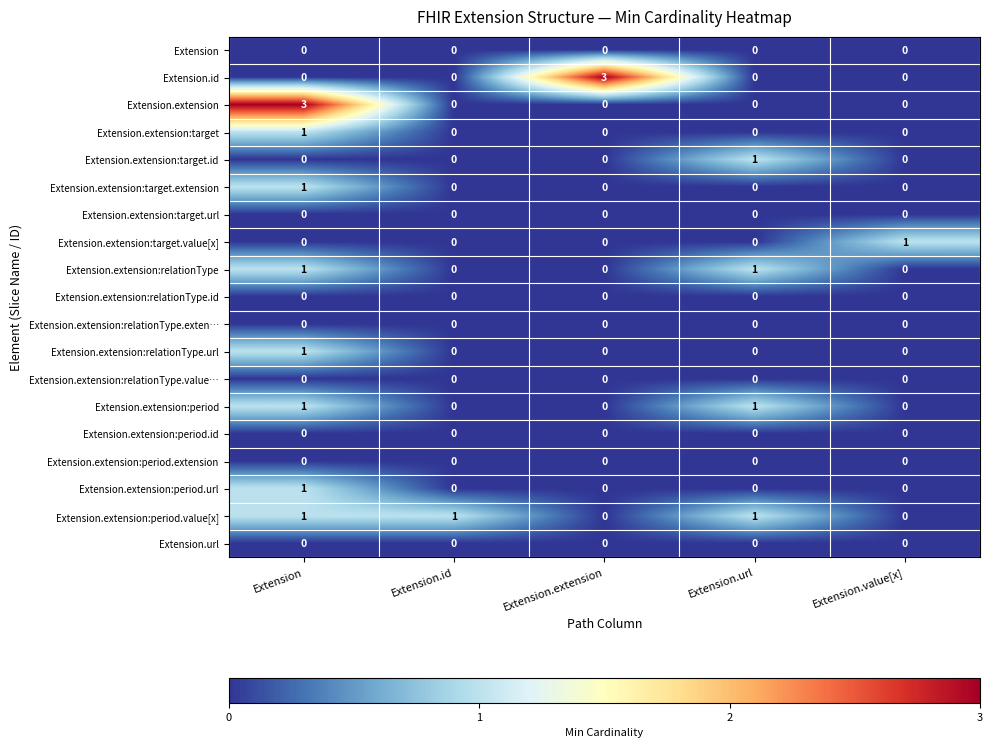

What is the difference between the highest and lowest values at Extension?

3